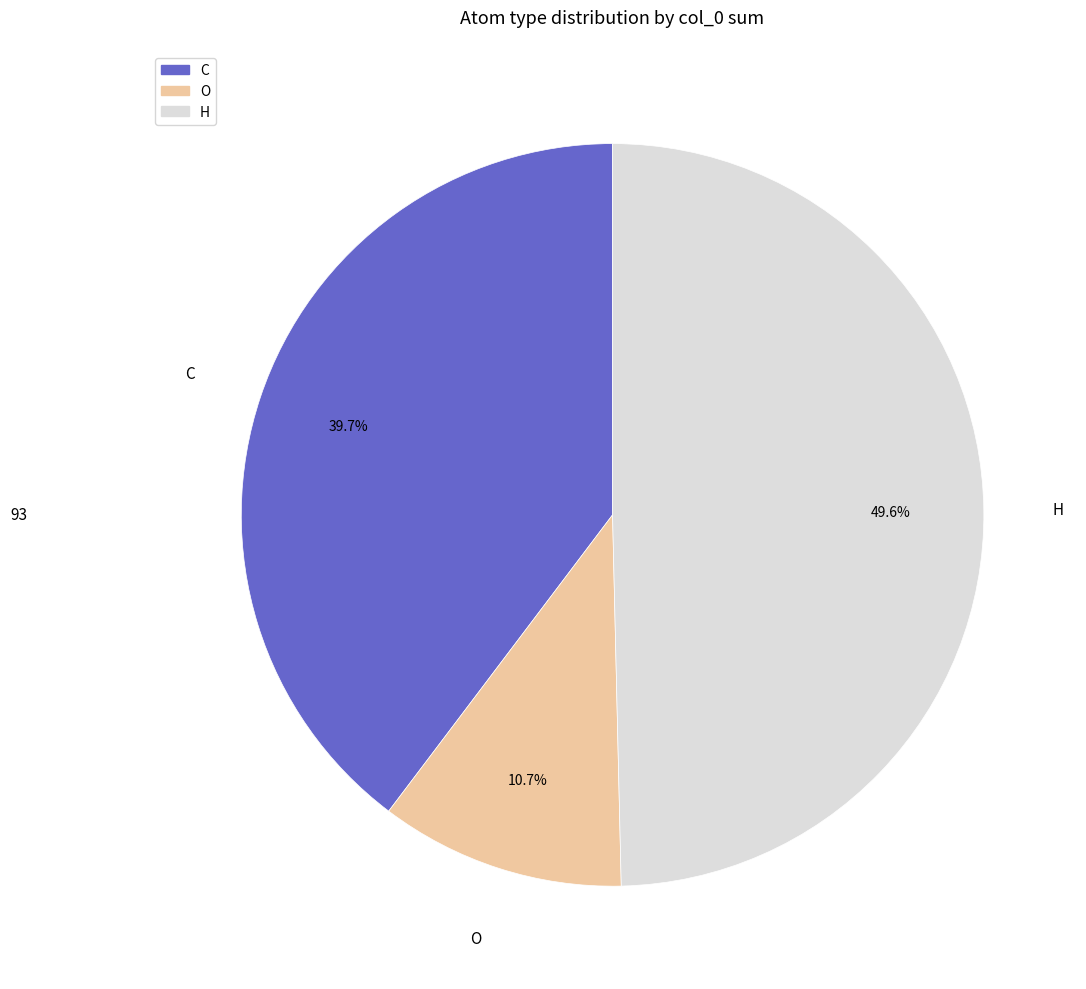

To the nearest percent, what is the combined percentage of C and O?

50%